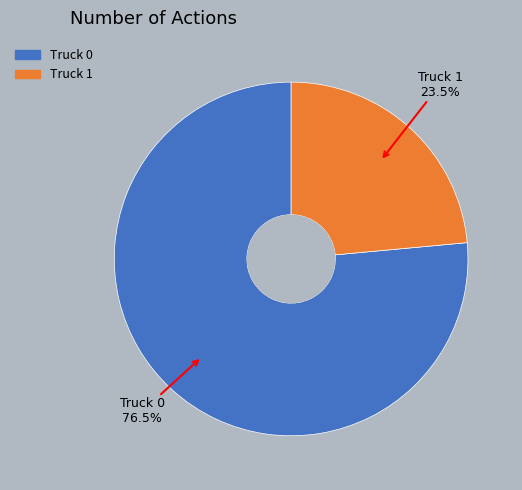

True or false: Truck 0 accounts for 84% of the total.

False